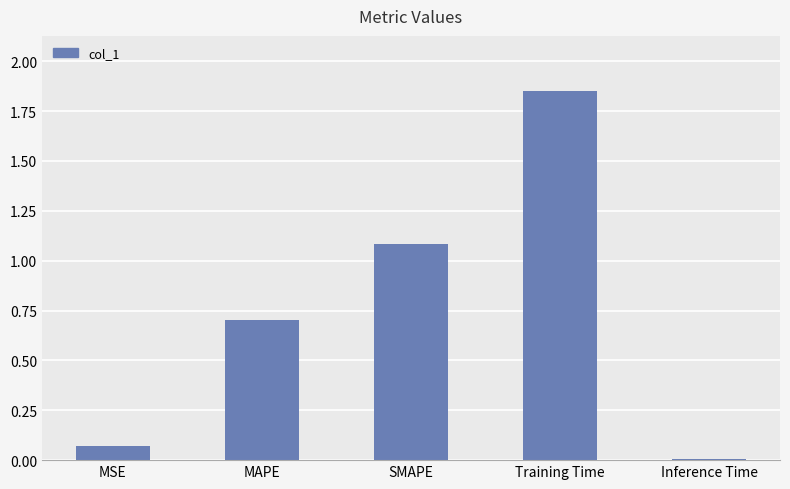

What is the sum of the values at MAPE and Inference Time?

0.7